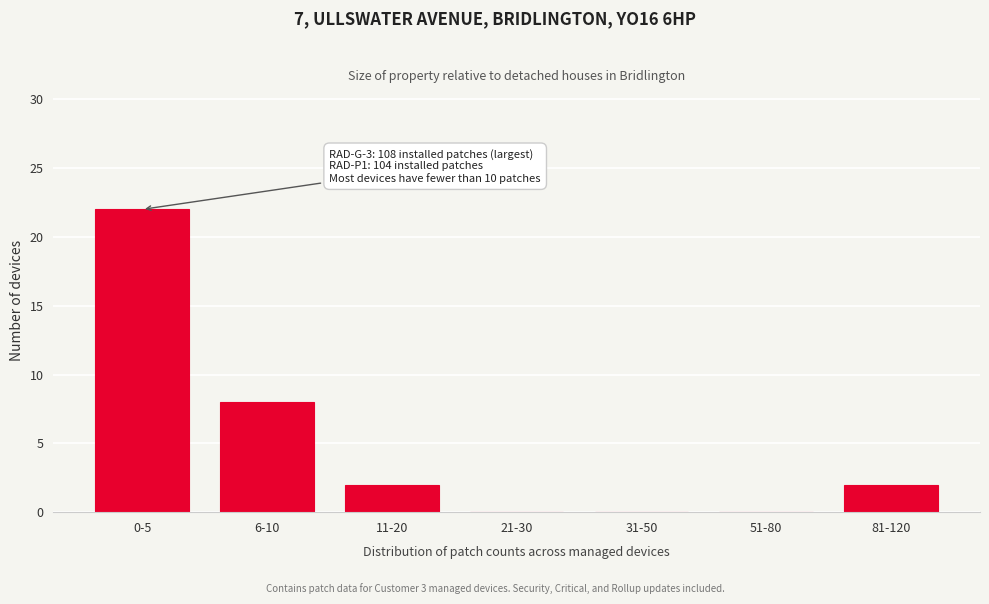

Reading left to right, extract all data points from this chart.

0-5=22	6-10=8	11-20=2	21-30=0	31-50=0	51-80=0	81-120=2